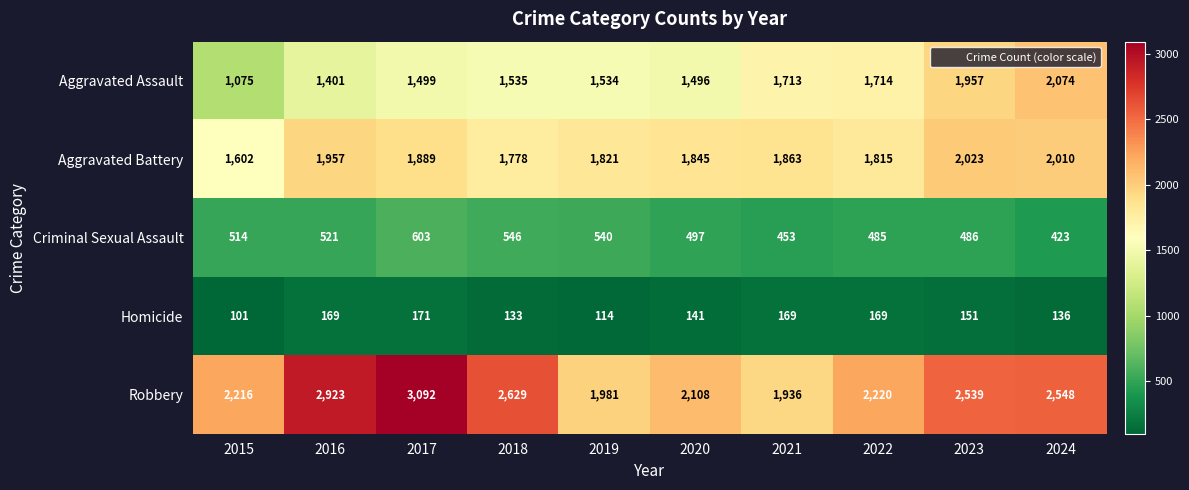

At which label is Criminal Sexual Assault closest to 513?

2015